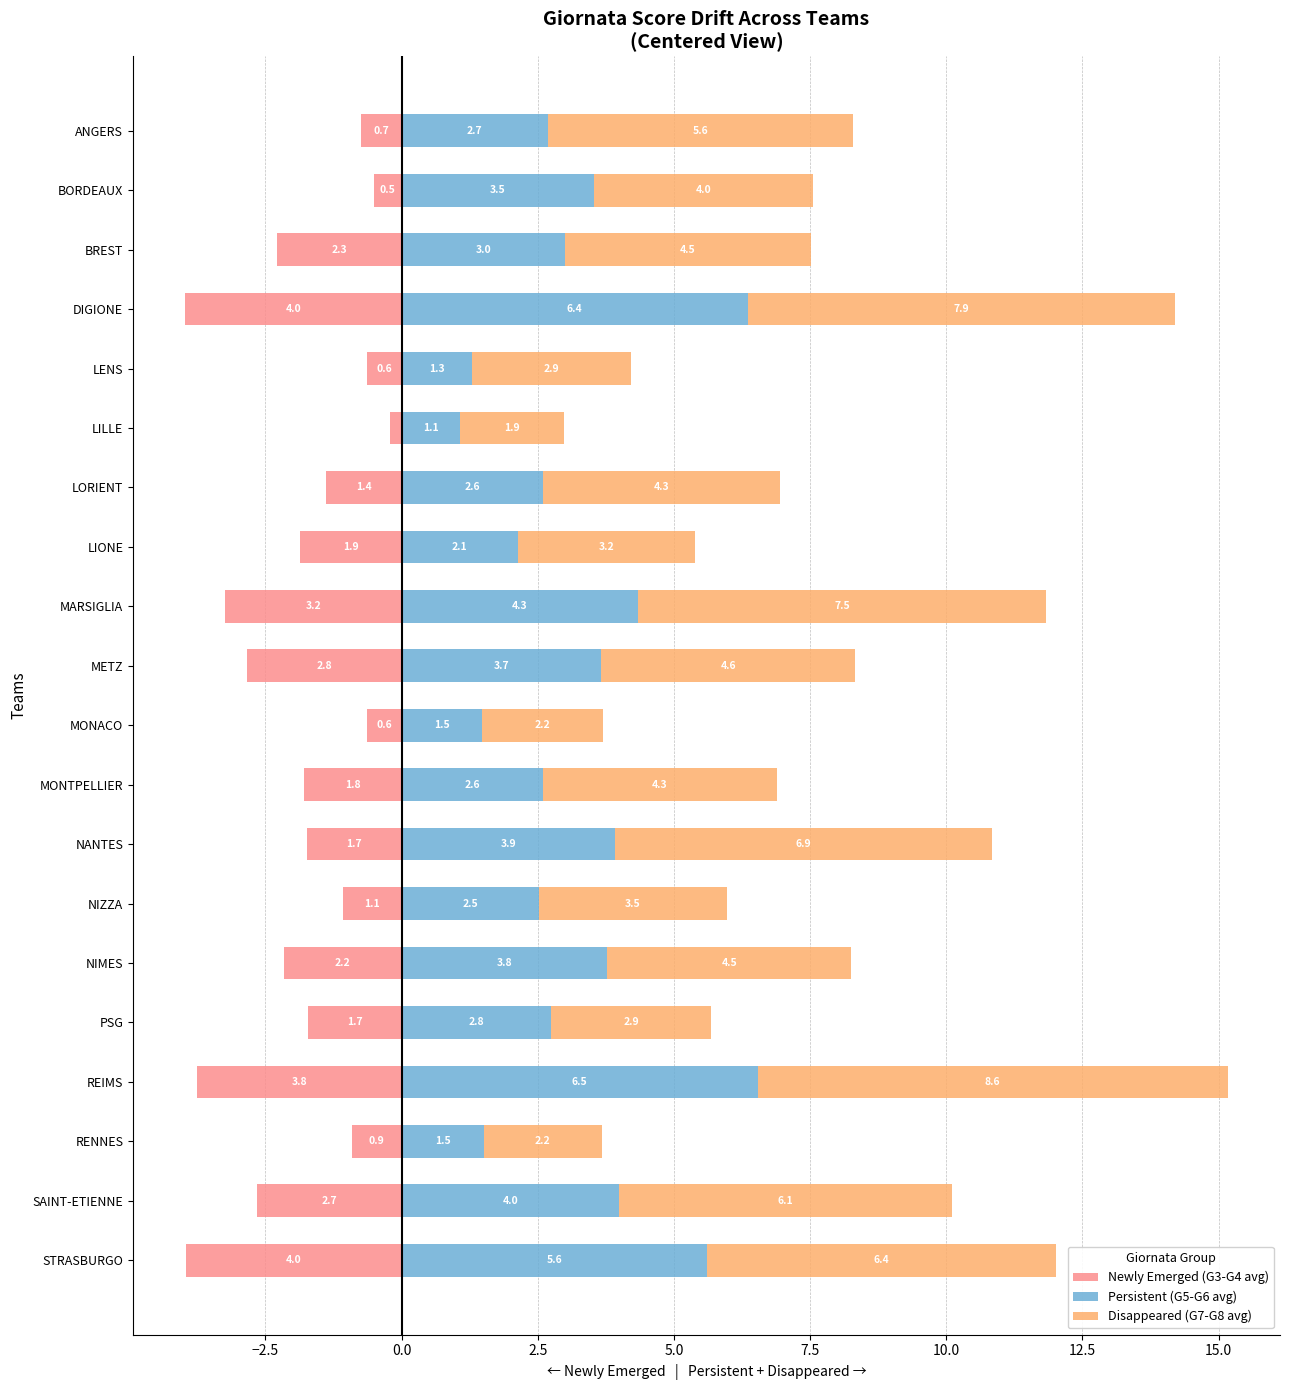

What is the value of the Persistent (G5-G6 avg) bar at the 4th from the left?

6.4